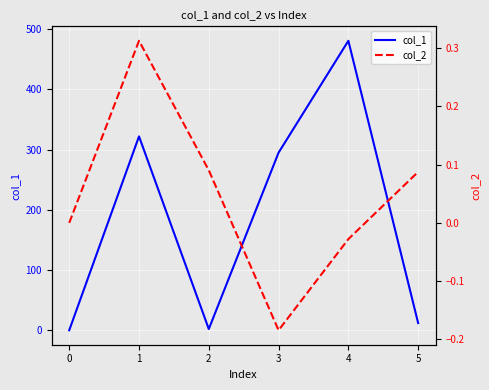

The col_1 series shows 0.0 at 0. True or false?

True